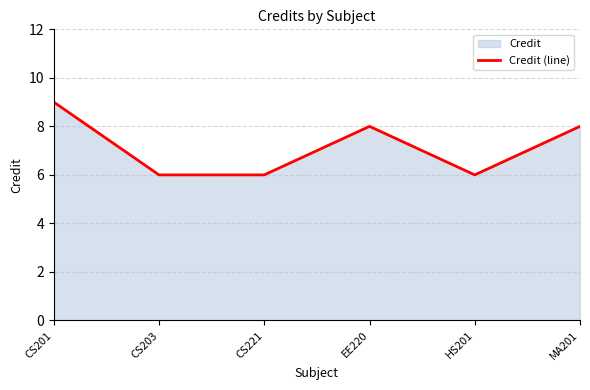

What is the ratio of the value at CS203 to the value at EE220?

0.8